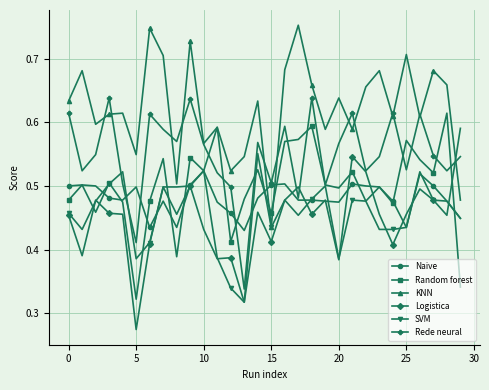

How many Random forest values are between 0 and 1?

30